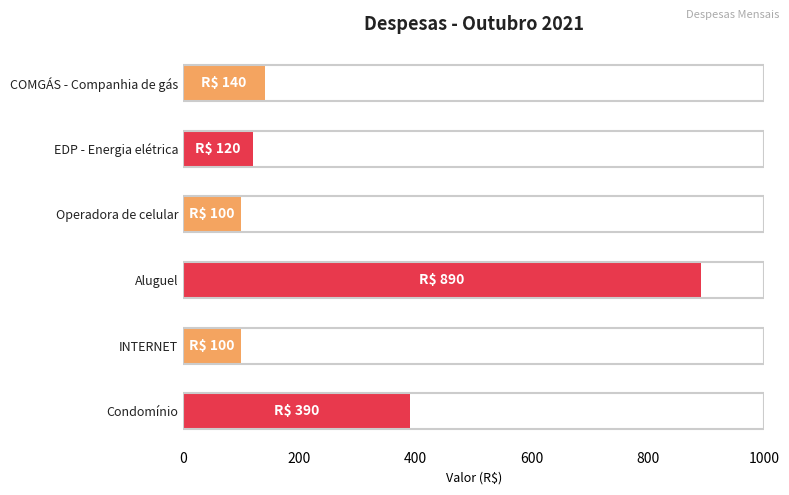

Are the bars horizontal?

Yes